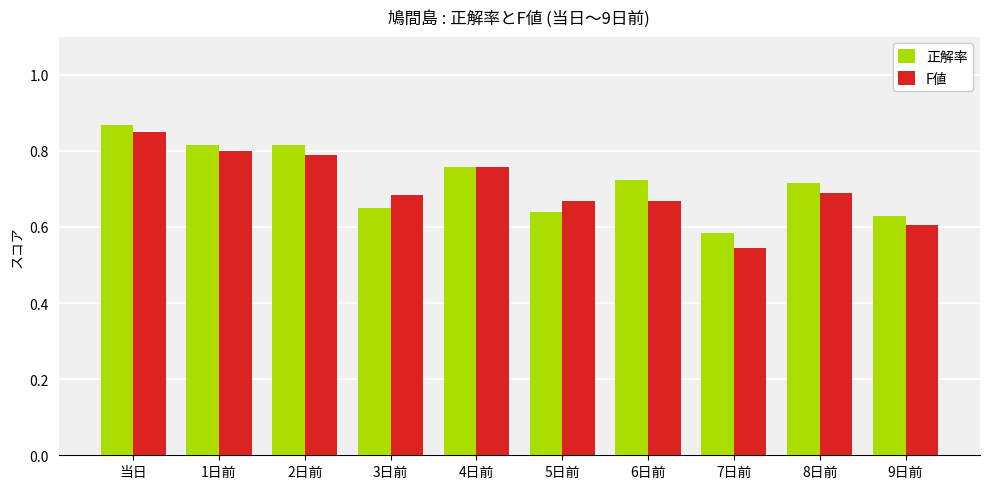

The value of F値 at 5日前 is 1.1. True or false?

False